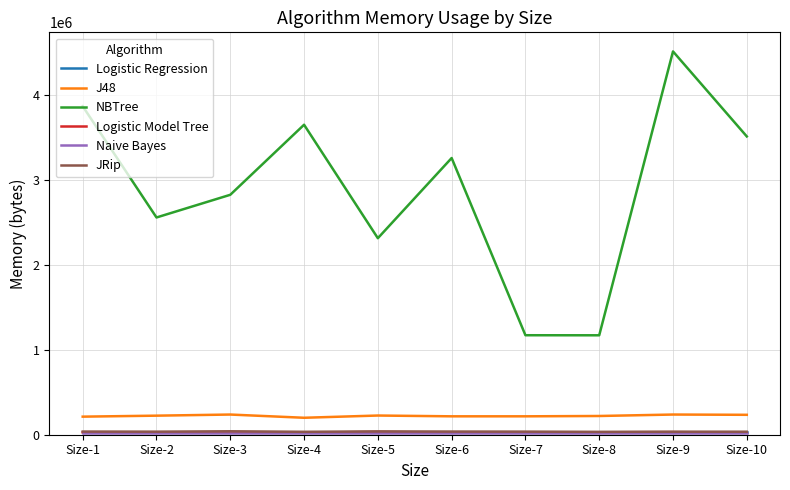

Which category has the highest value across all series?

Size-9